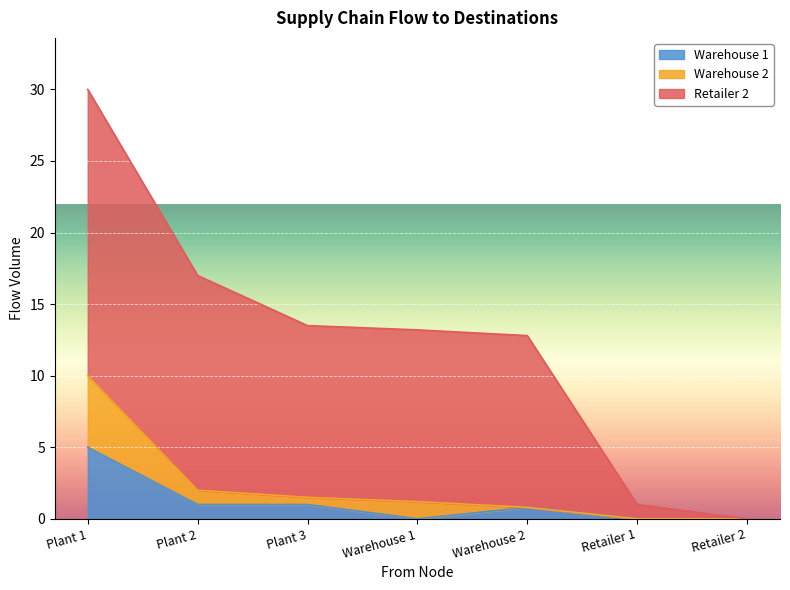

Does the chart display data point markers on the line(s)?

No